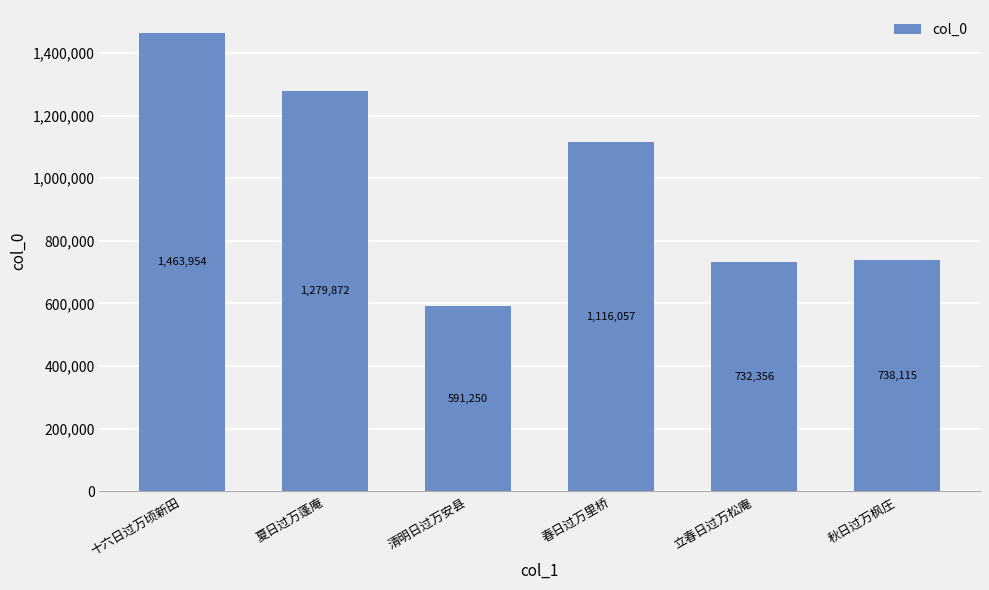

At which category does the chart reach its minimum across all series?

清明日过万安县